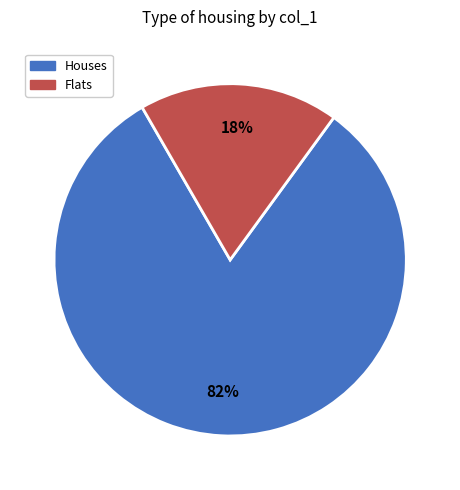

To the nearest percent, what is the average slice percentage?

50%